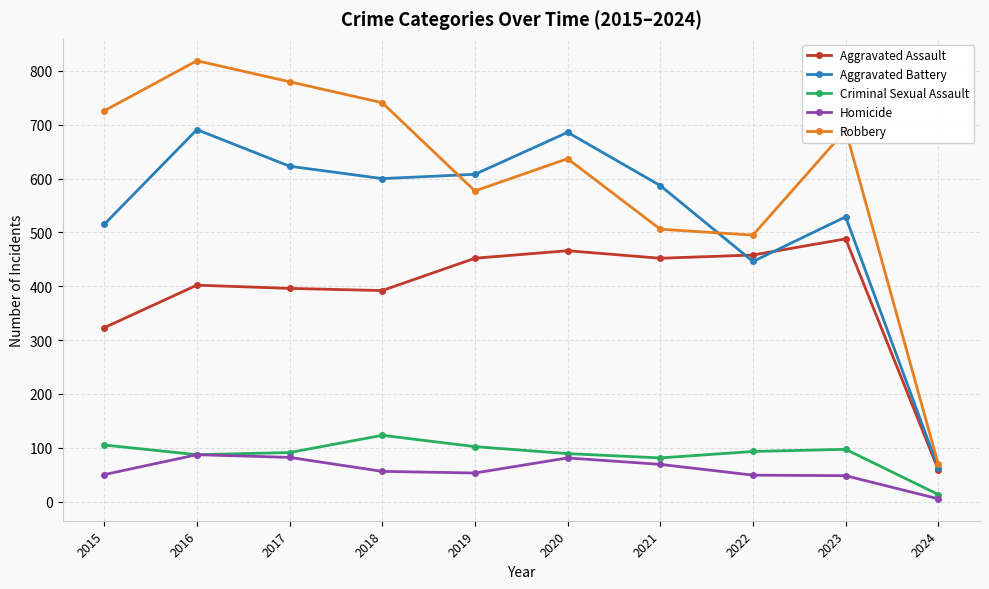

Where is Aggravated Assault nearest to the value 273?

2015